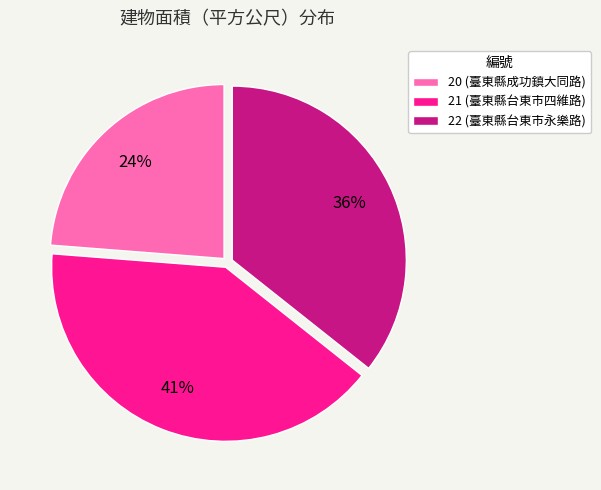

To the nearest percent, what is the difference between the largest and smallest slice percentages?

17%